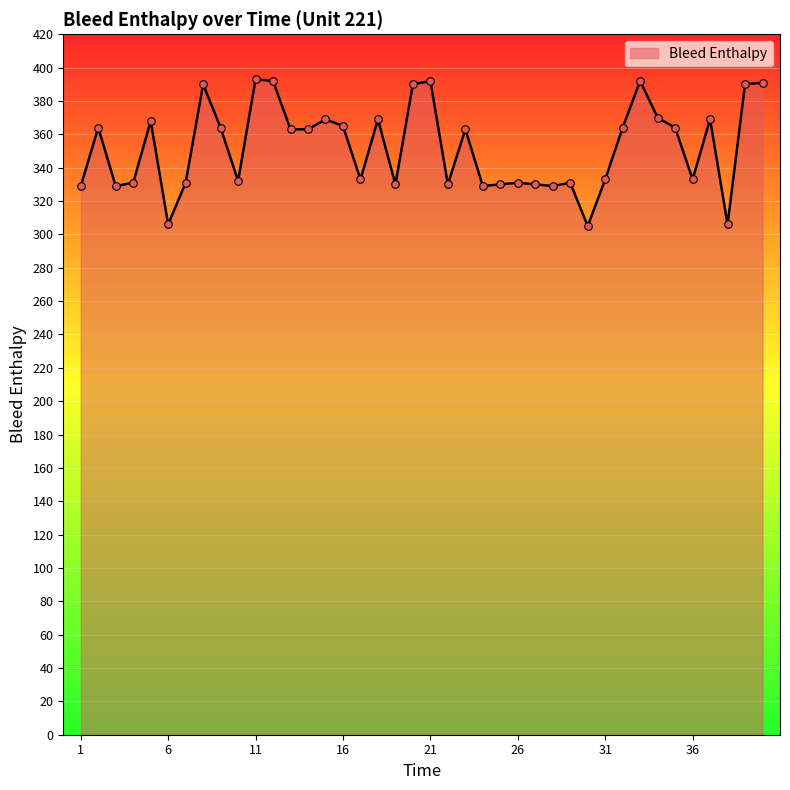

What is the difference between the maximum and minimum values?

88